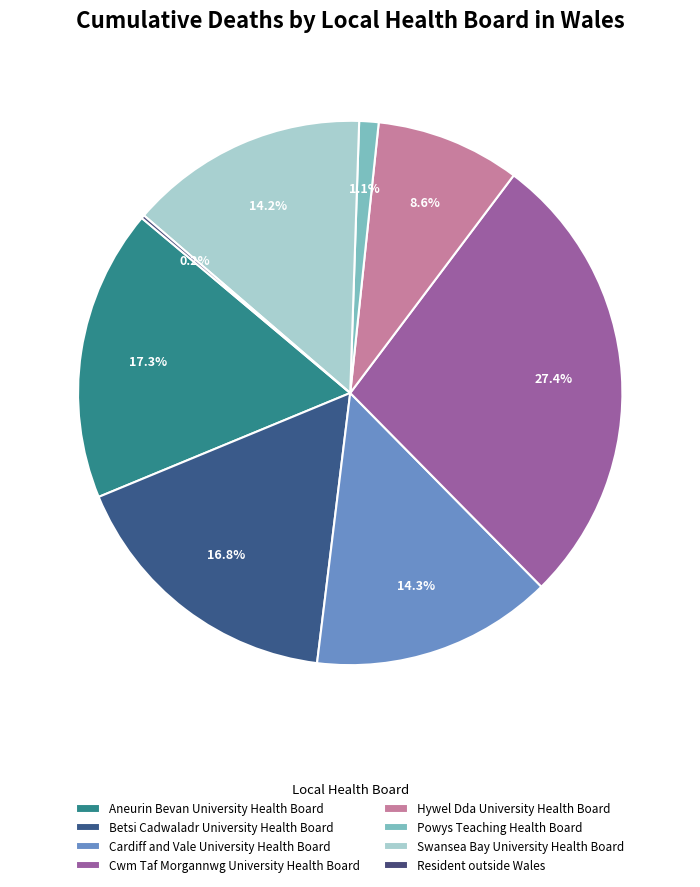

What percentage is the Cardiff and Vale University Health Board slice, to the nearest percent?

14%